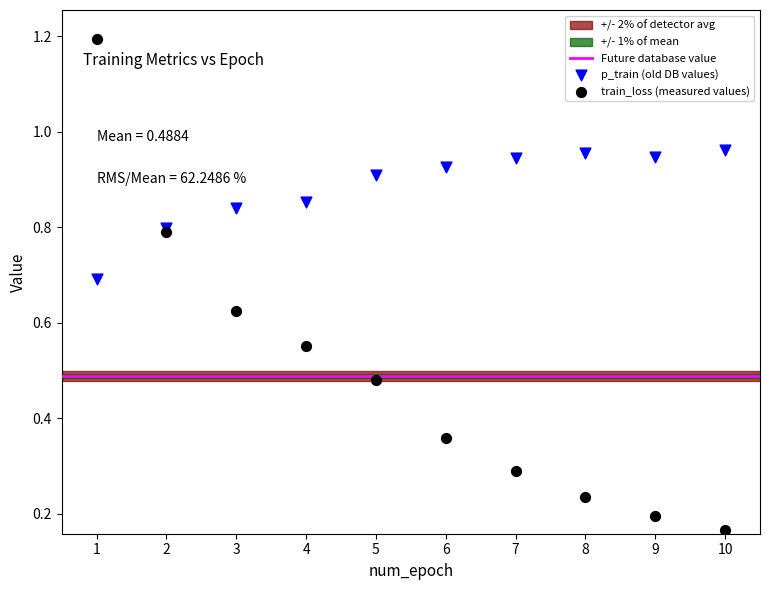

Which series contains the lowest Y value?

train_loss (measured values)